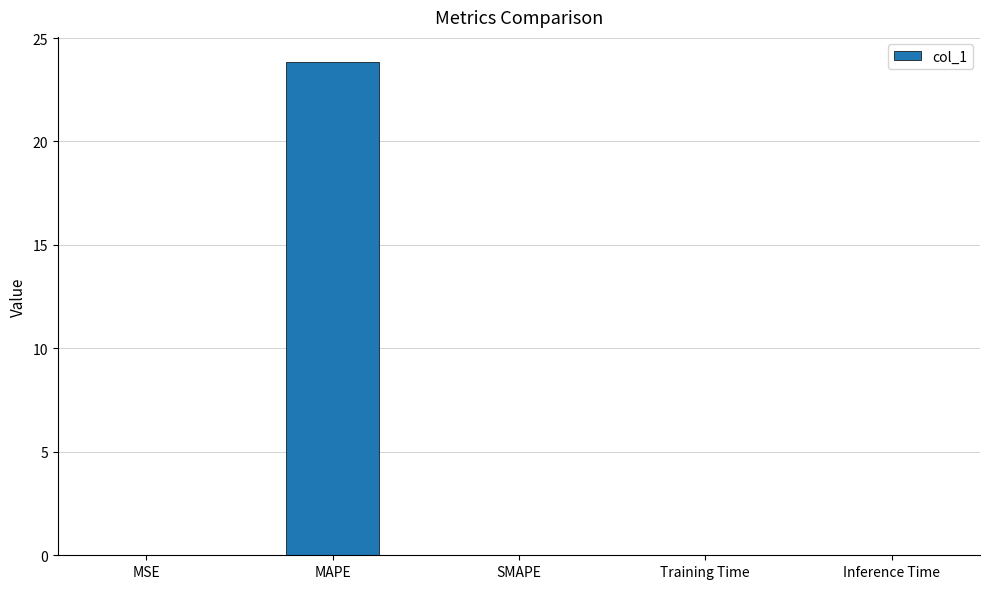

Between MAPE and SMAPE, which is larger?

MAPE